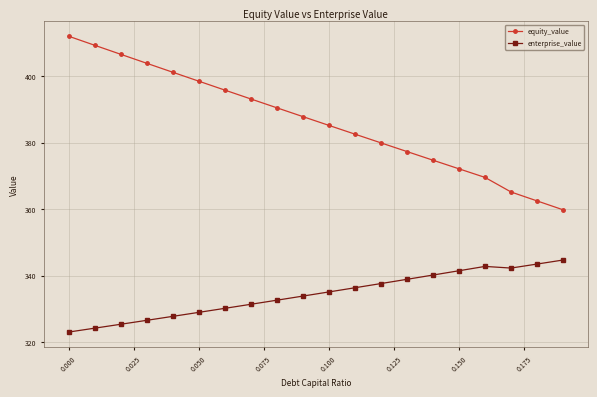

What is the difference between the maximum and second lowest values in the equity_value series?

49.5